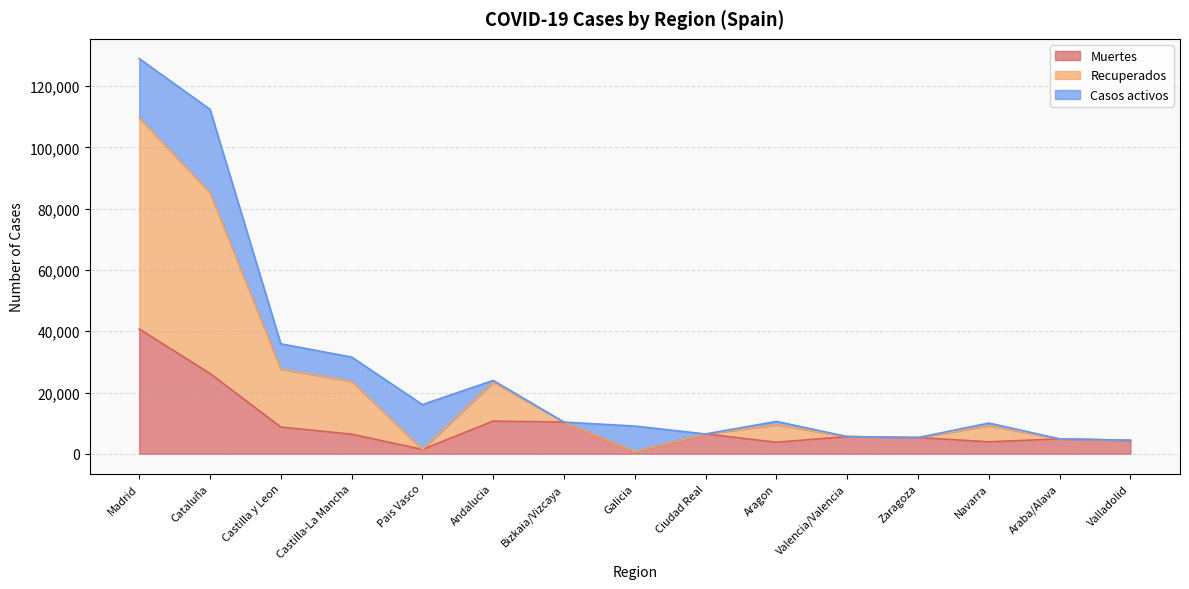

How many values in the Muertes series exceed 5609?

7